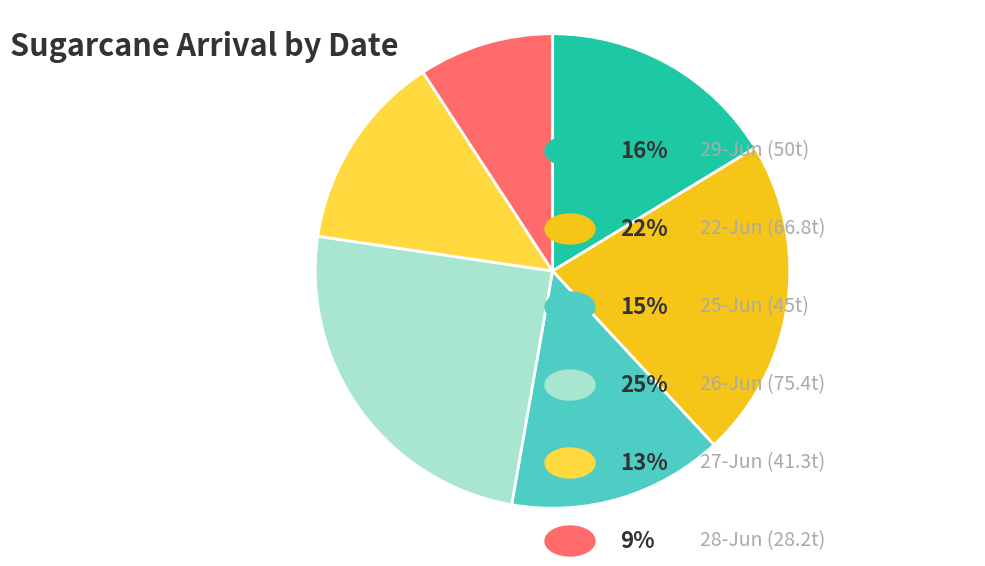

Is there any slice that represents more than half of the pie?

No